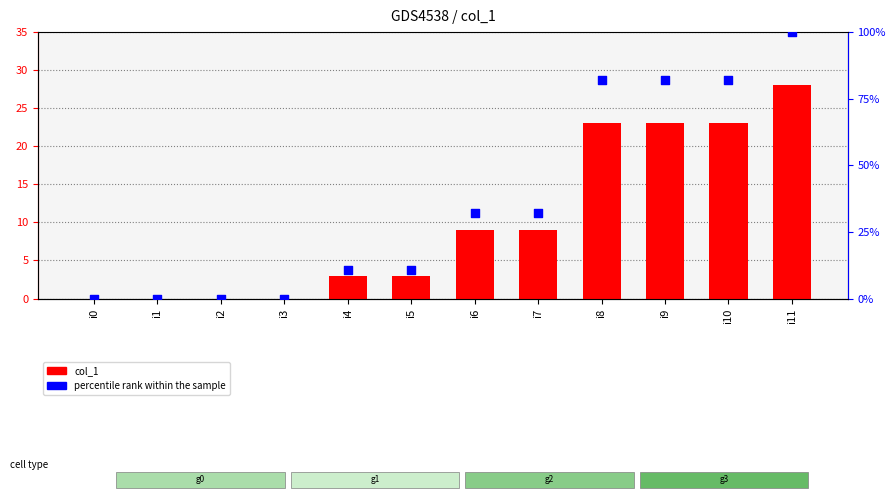

What is the total value across all series at i8?

105.1